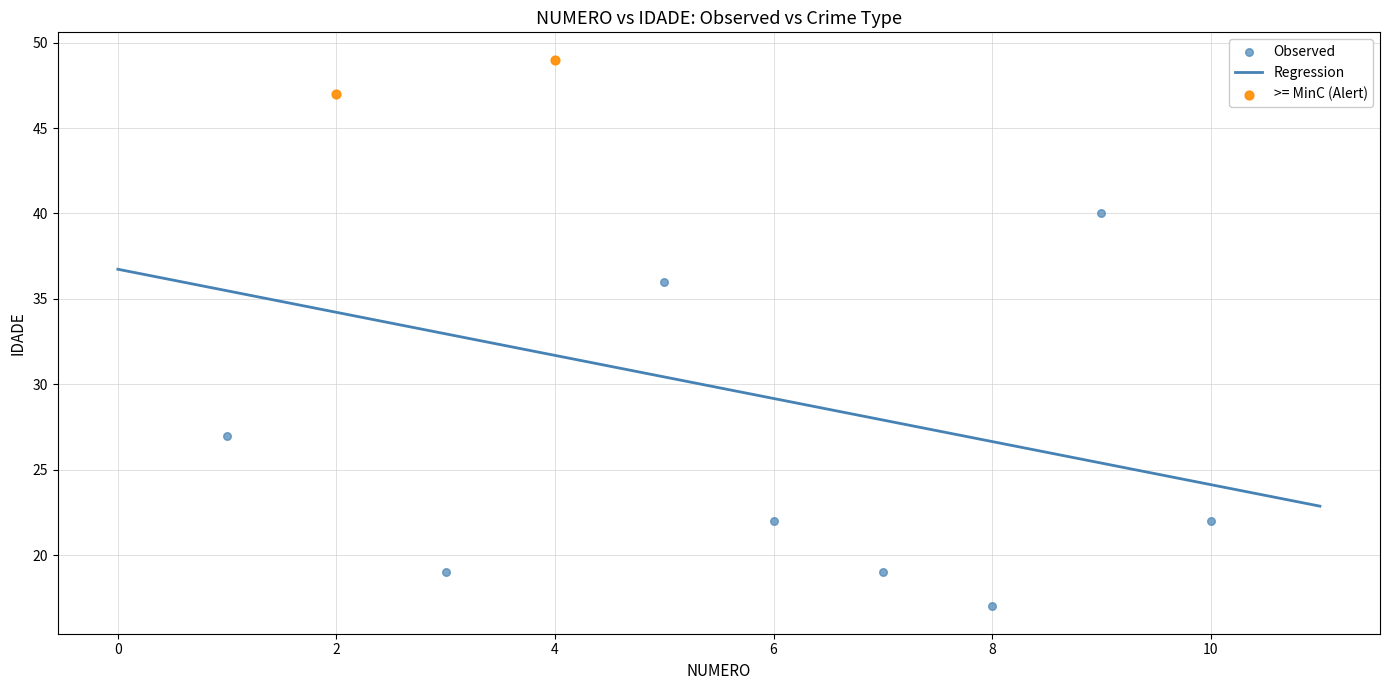

Which series has the widest spread of Y values?

Observed